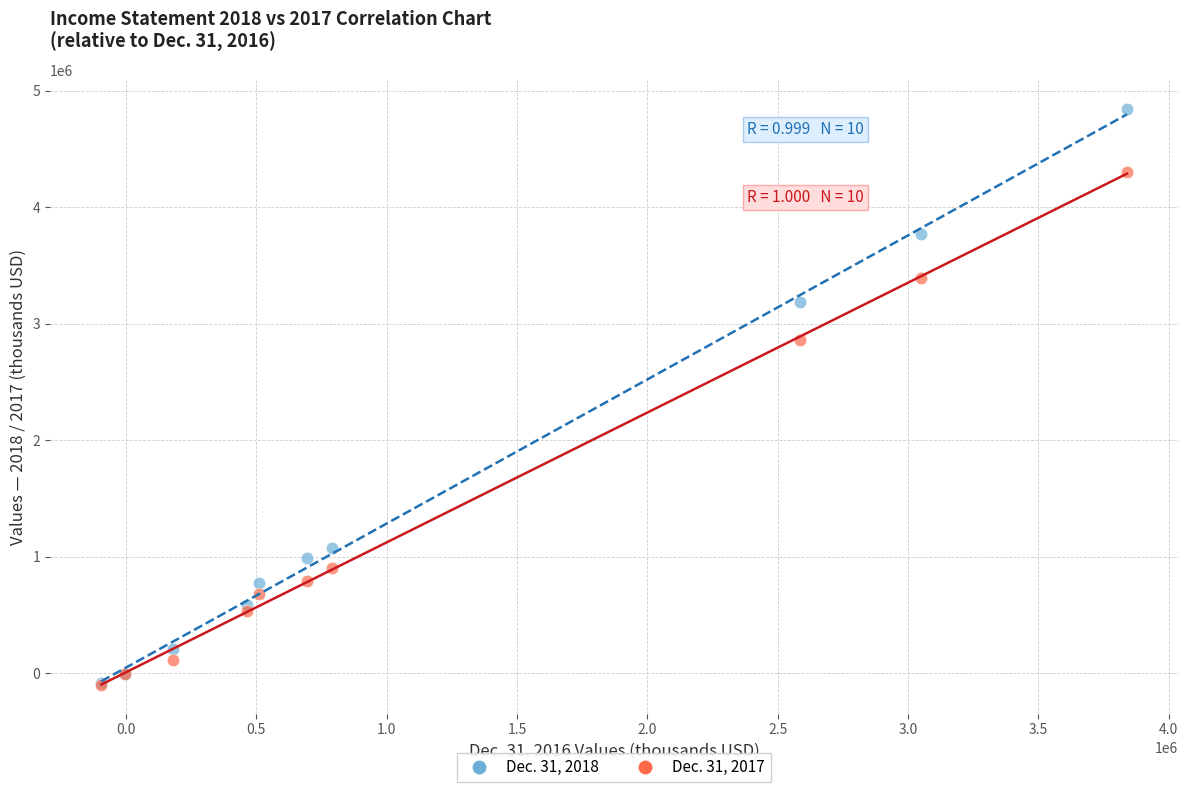

Which series has the widest spread of Y values?

Dec. 31, 2018